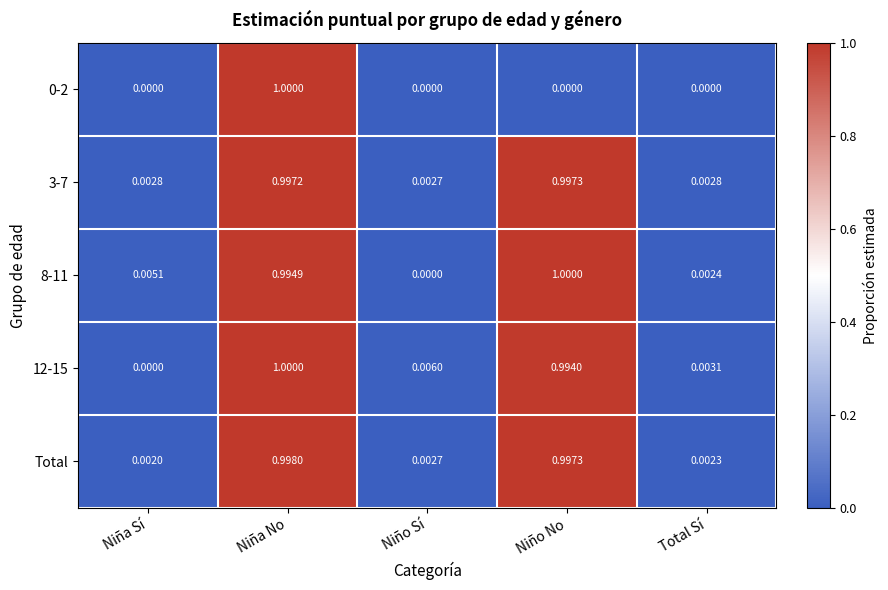

What is the maximum value shown in the chart?

1.0